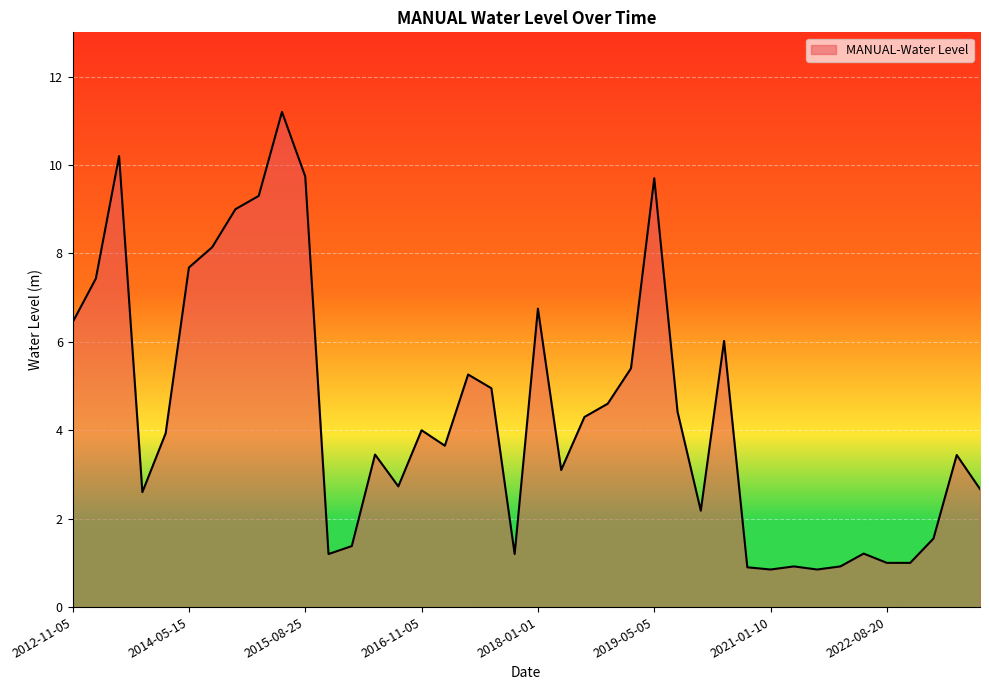

What is the maximum value shown in the chart?

11.2